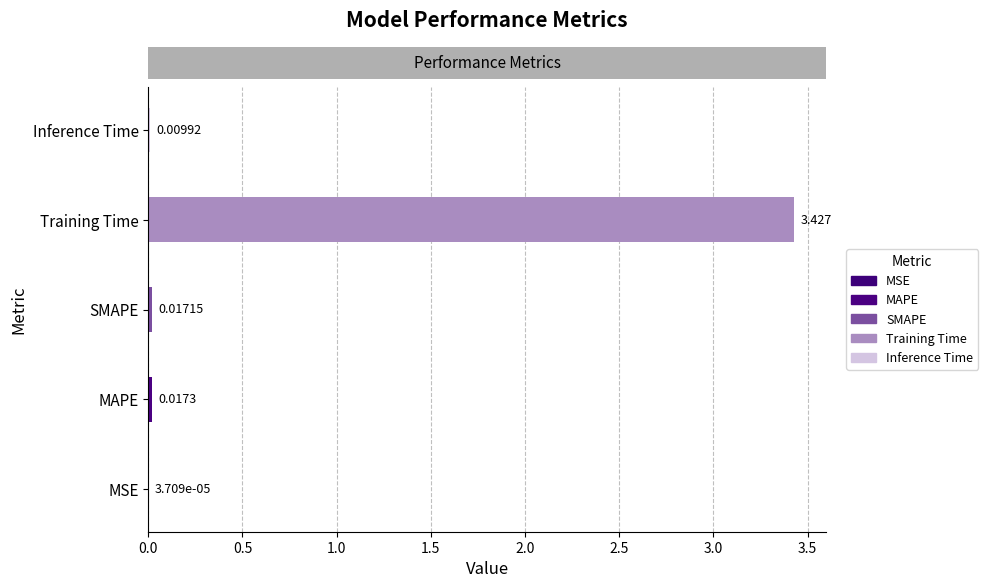

Which has a higher value, Inference Time or MAPE?

MAPE